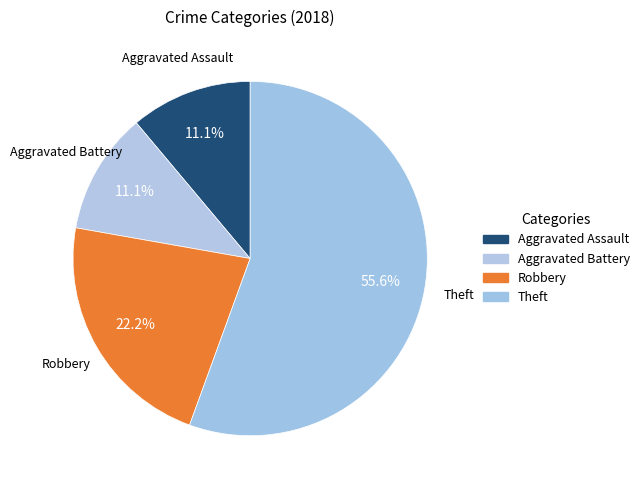

Which category has the biggest portion of the pie?

Theft